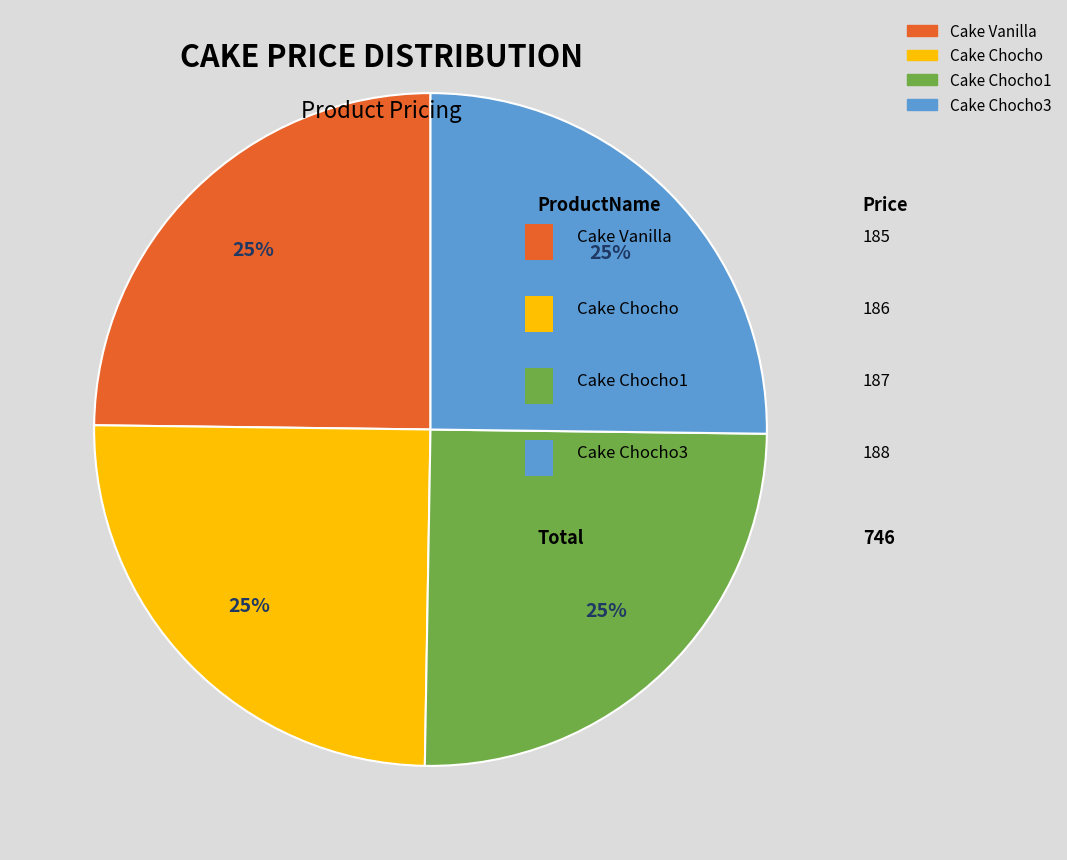

Does any single category account for the majority?

No